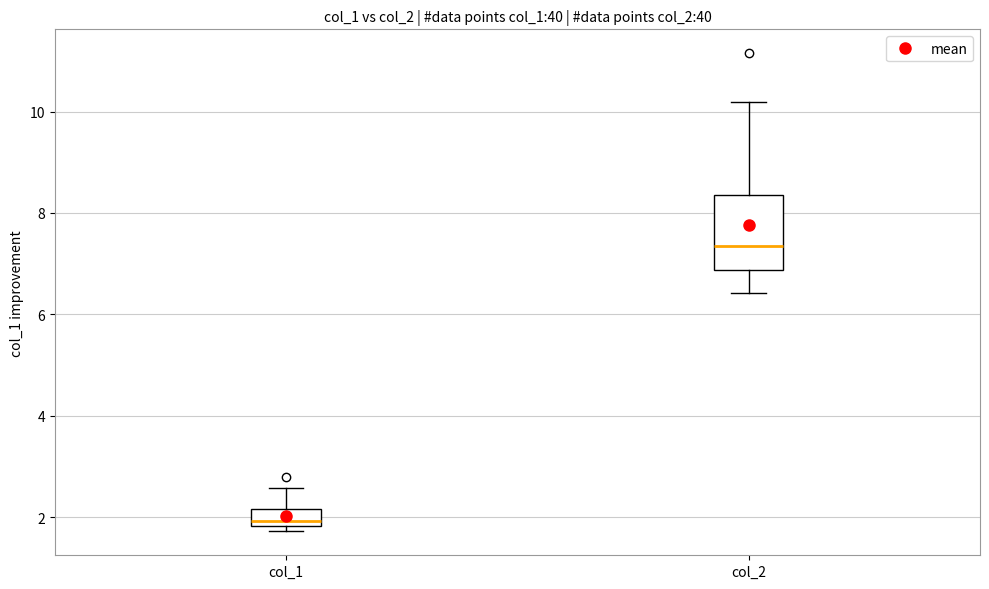

Reading left to right, read every box against the y-axis: the position of its median line, the range the box covers, and the ends of its whiskers. The values are not printed on the chart, so give them approximately, as read against the axis.

col_1: median 2.0, box 1.8 to 2.2, whiskers 1.8 (just below the box's lower edge) to 2.6
col_2: median 7.4, box 6.8 to 8.4, whiskers 6.4 to 10.2